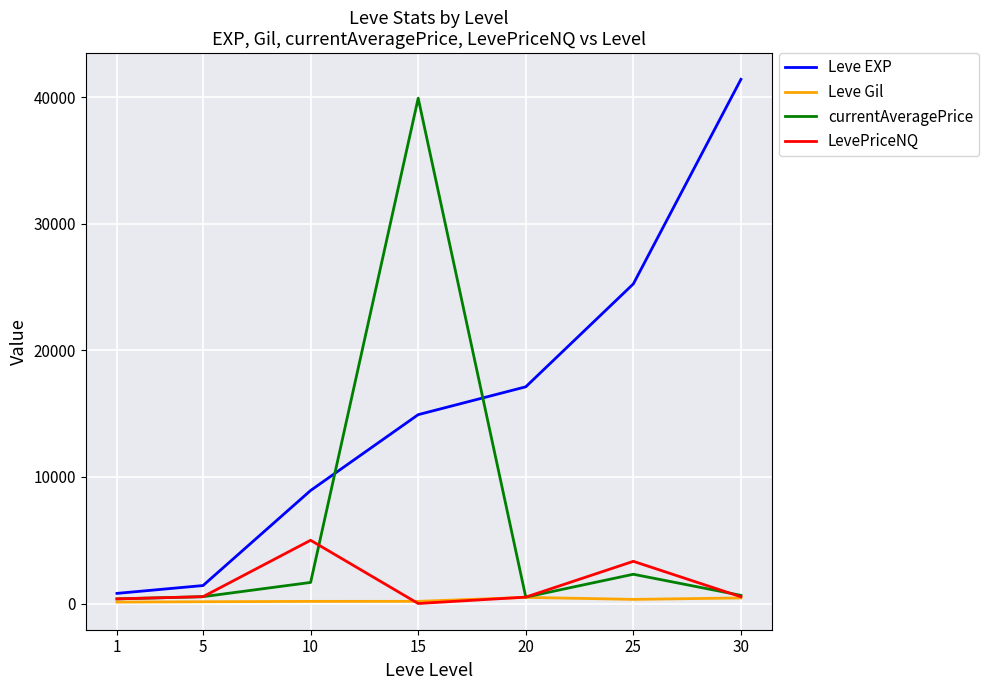

What value does the LevePriceNQ series have at 20?

506.0